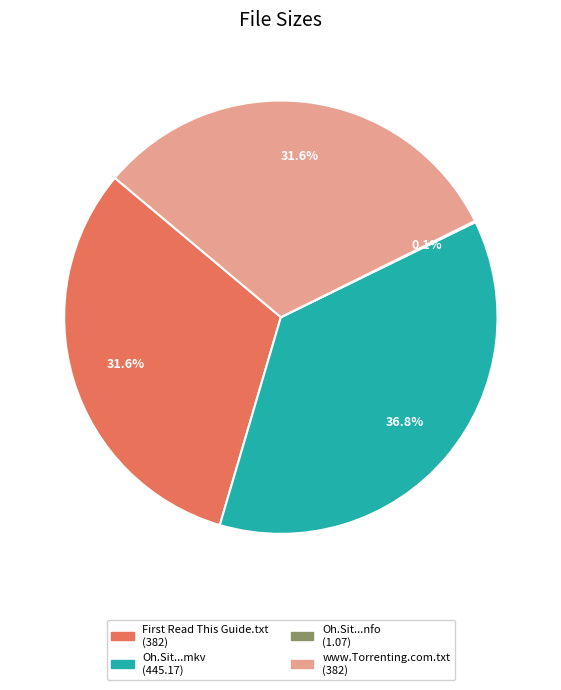

Is there a majority slice in this chart?

No